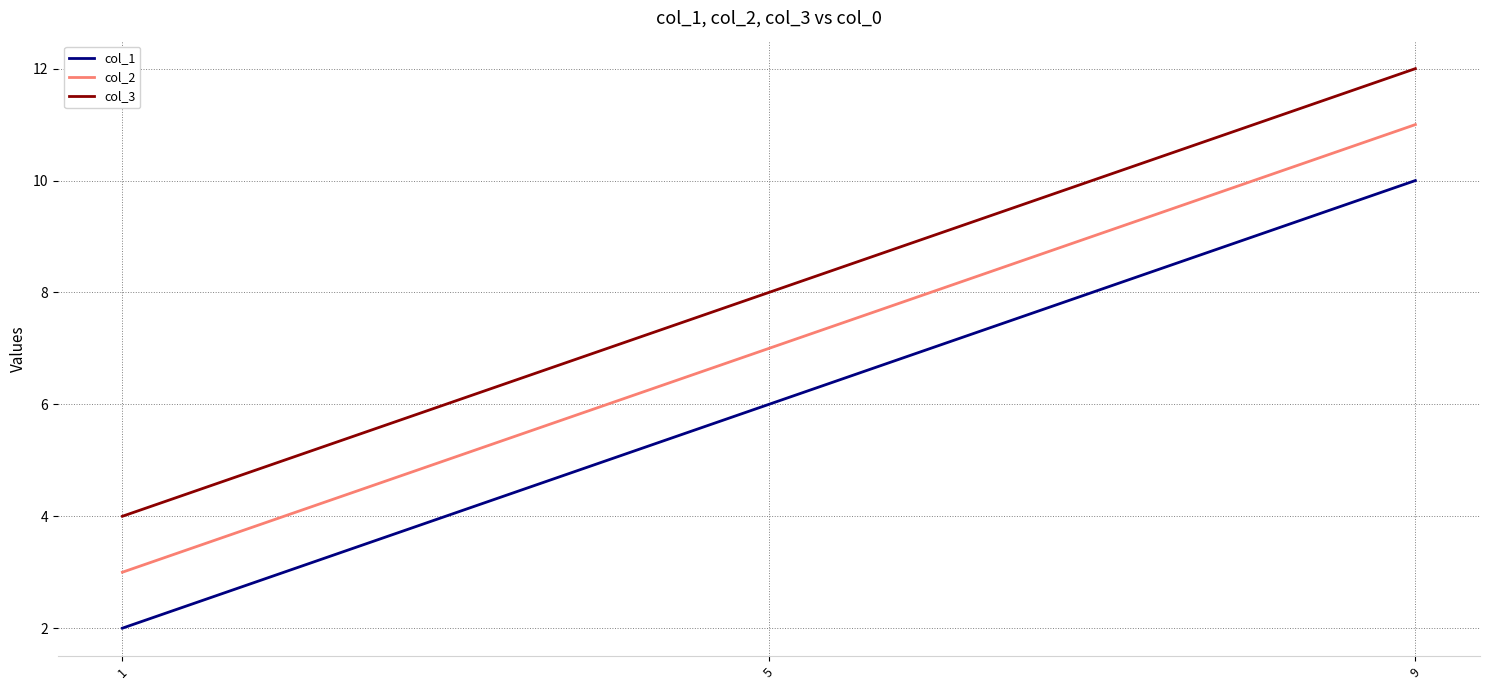

Which category has the highest value in the col_3 series?

9